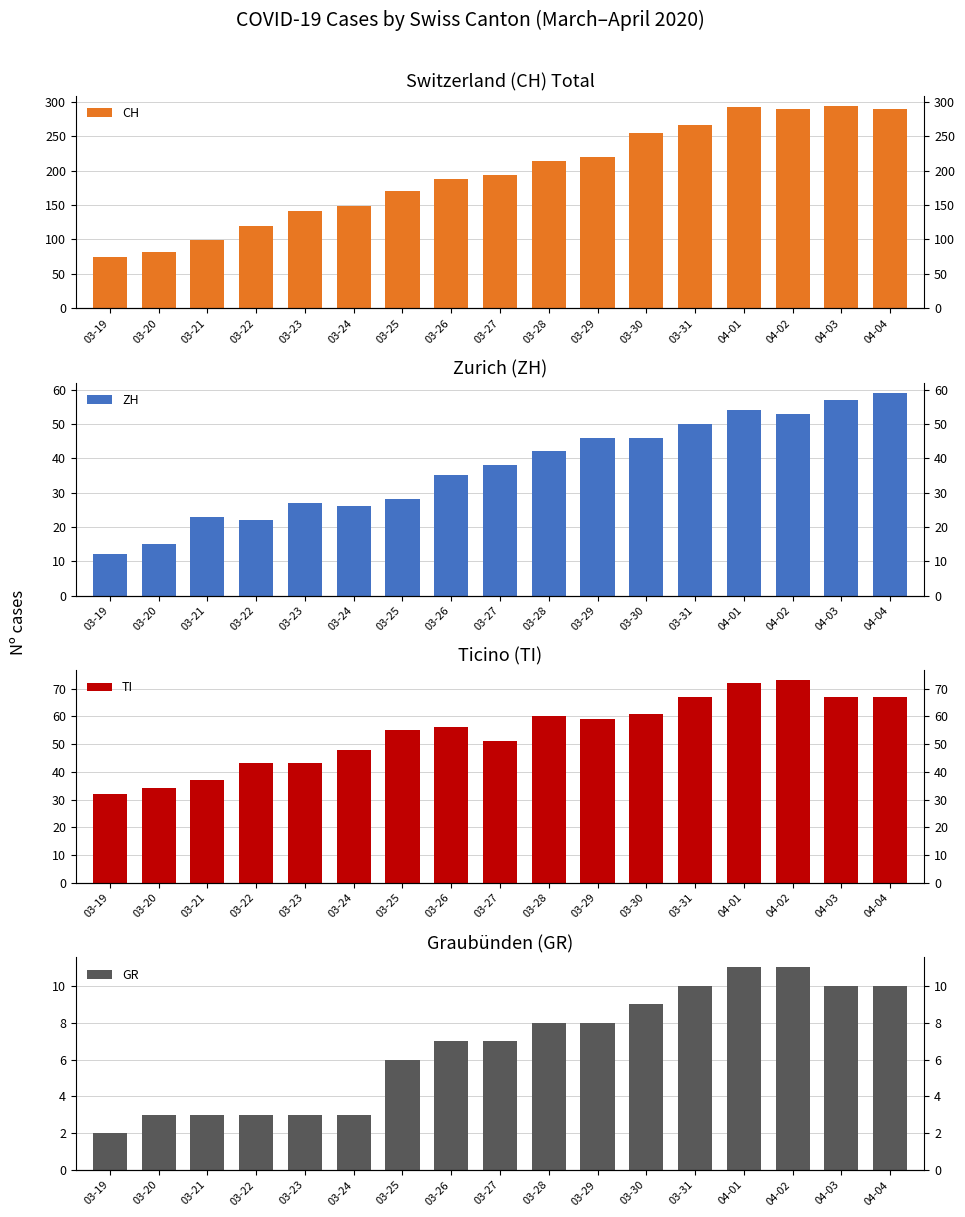

Which category has the highest value across all series?

04-03